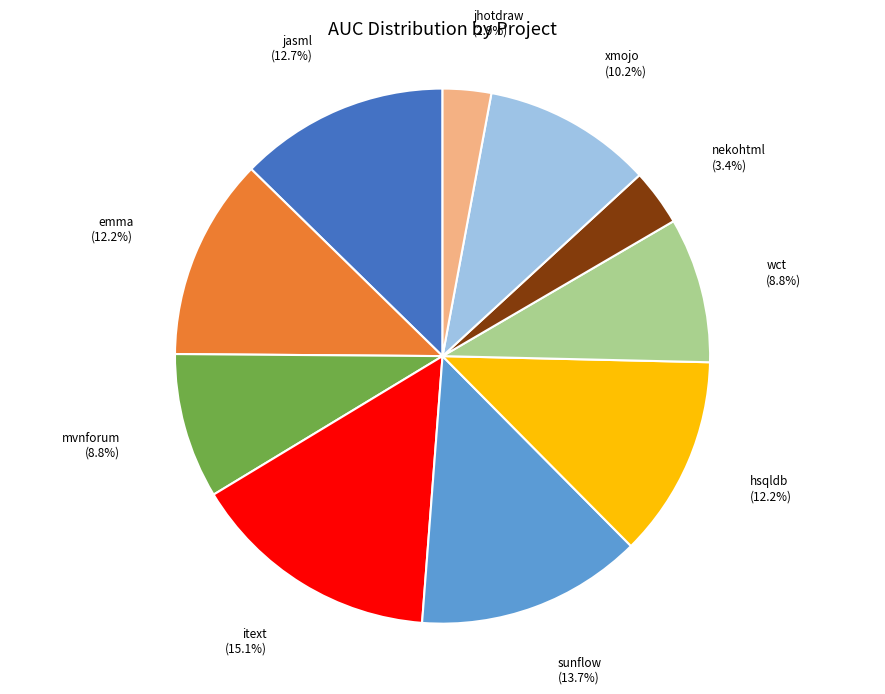

How much of the chart is everything except mvnforum?

91.2%